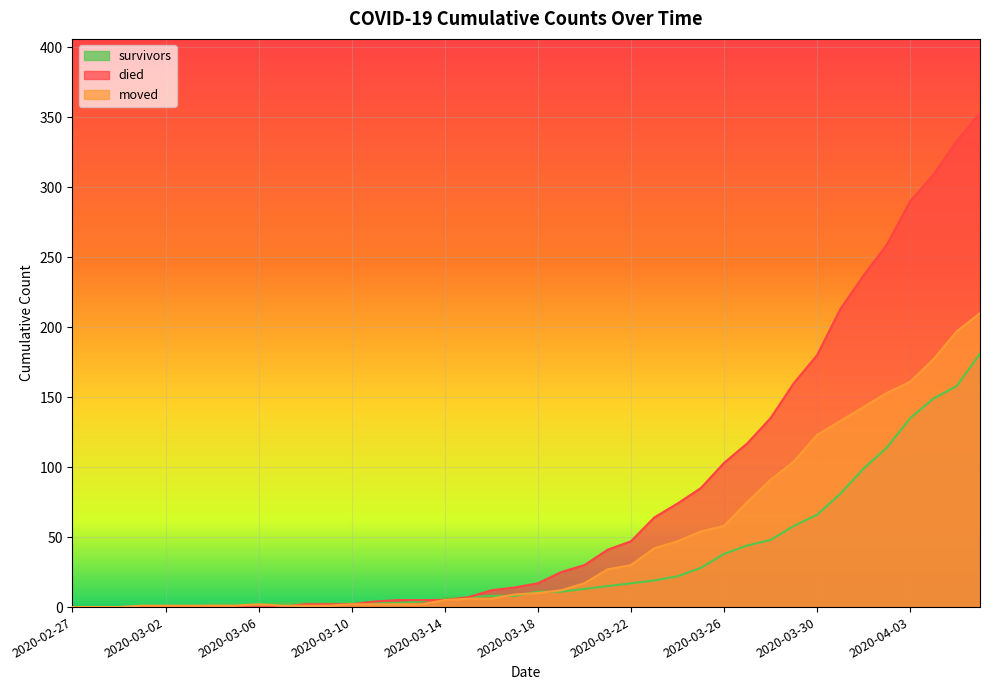

What are all the series names shown in the legend?

survivors, died, moved